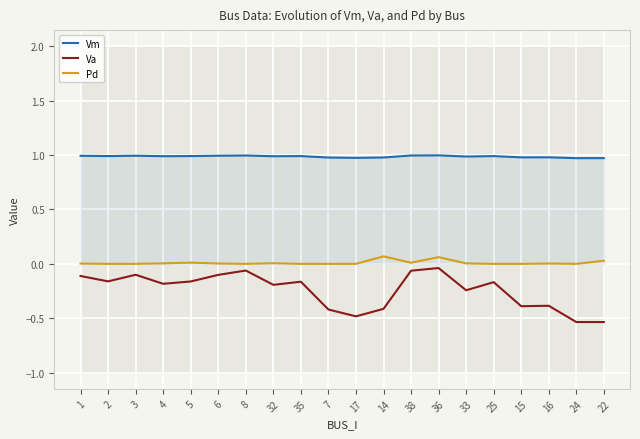

At 15, list the series in order from largest to smallest.

Vm, Pd, Va